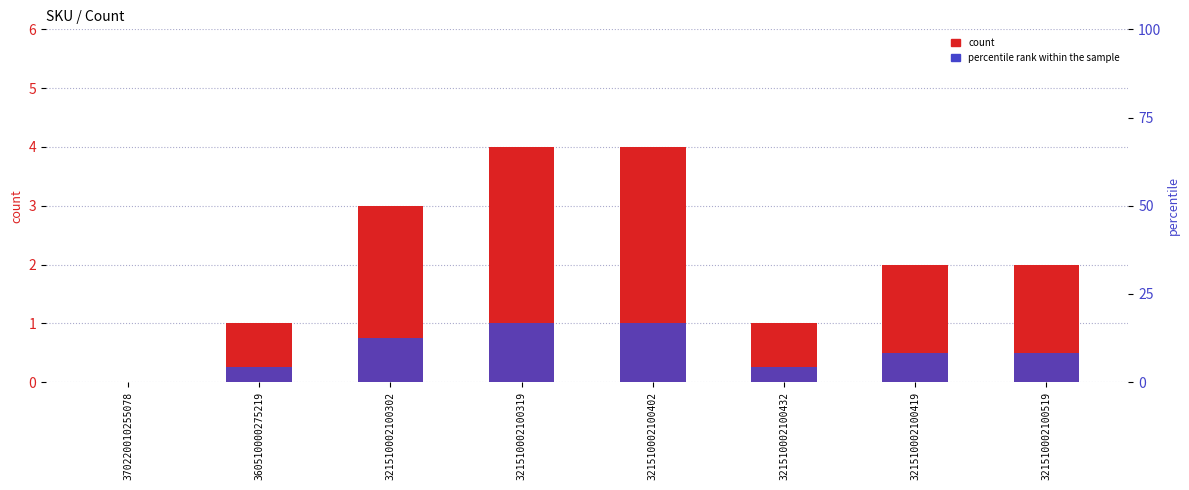

Reading left to right, transcribe all the data shown in this chart.

count: 0.0	1.0	3.0	4.0	4.0	1.0	2.0	2.0
percentile rank within the sample: 0.0	0.2	0.8	1.0	1.0	0.2	0.5	0.5